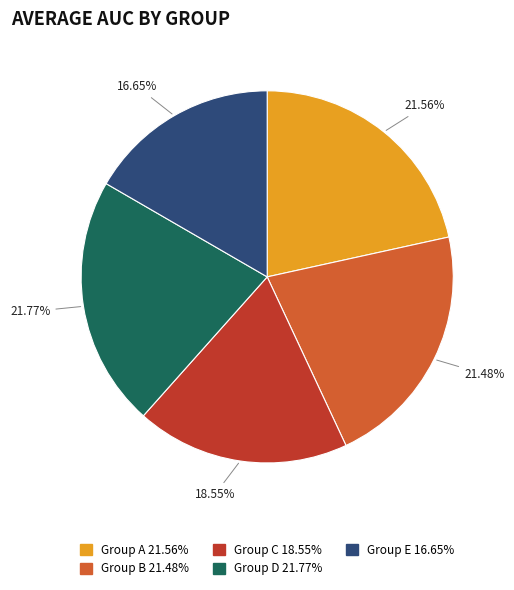

Is there a majority slice in this chart?

No